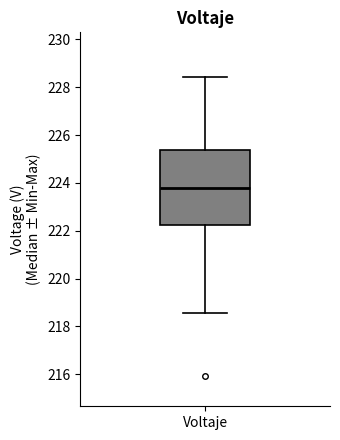

Transcribe this box plot: give where the median line is, the range the box spans, and where the two whiskers end, as read against the y-axis. The values are not printed on the chart, so give them approximately, as read against the axis.

median 223.8, box 222.2 to 225.4, whiskers 218.6 to 228.4